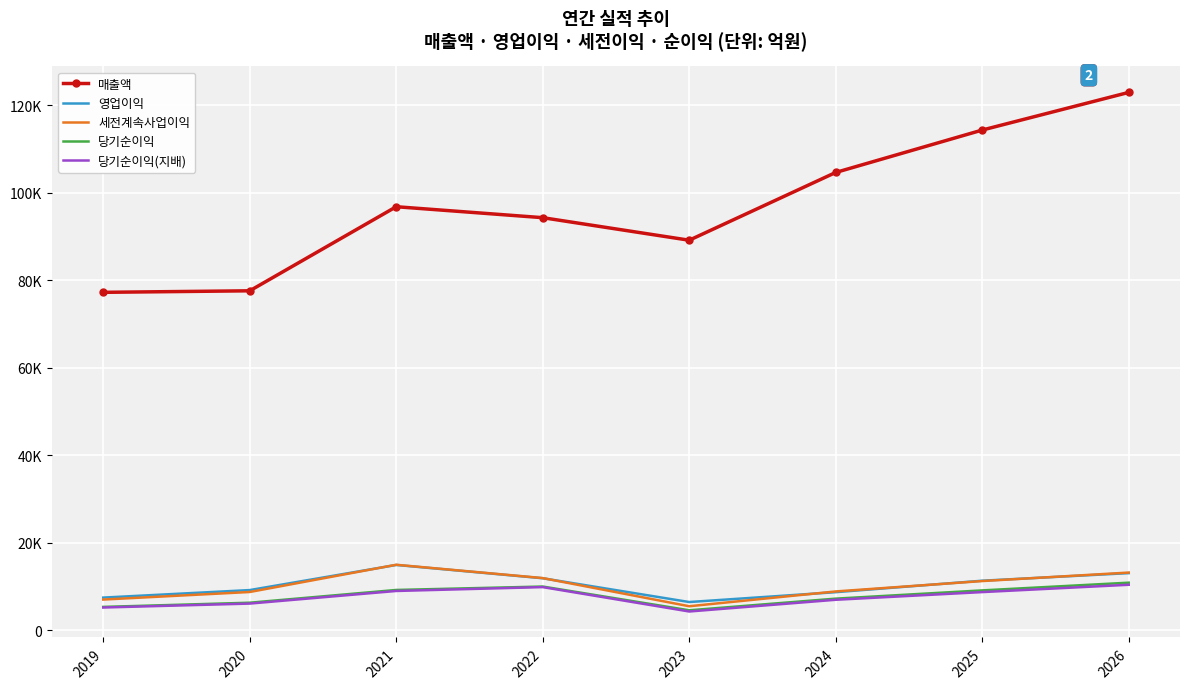

Which series has the largest total across all categories?

매출액